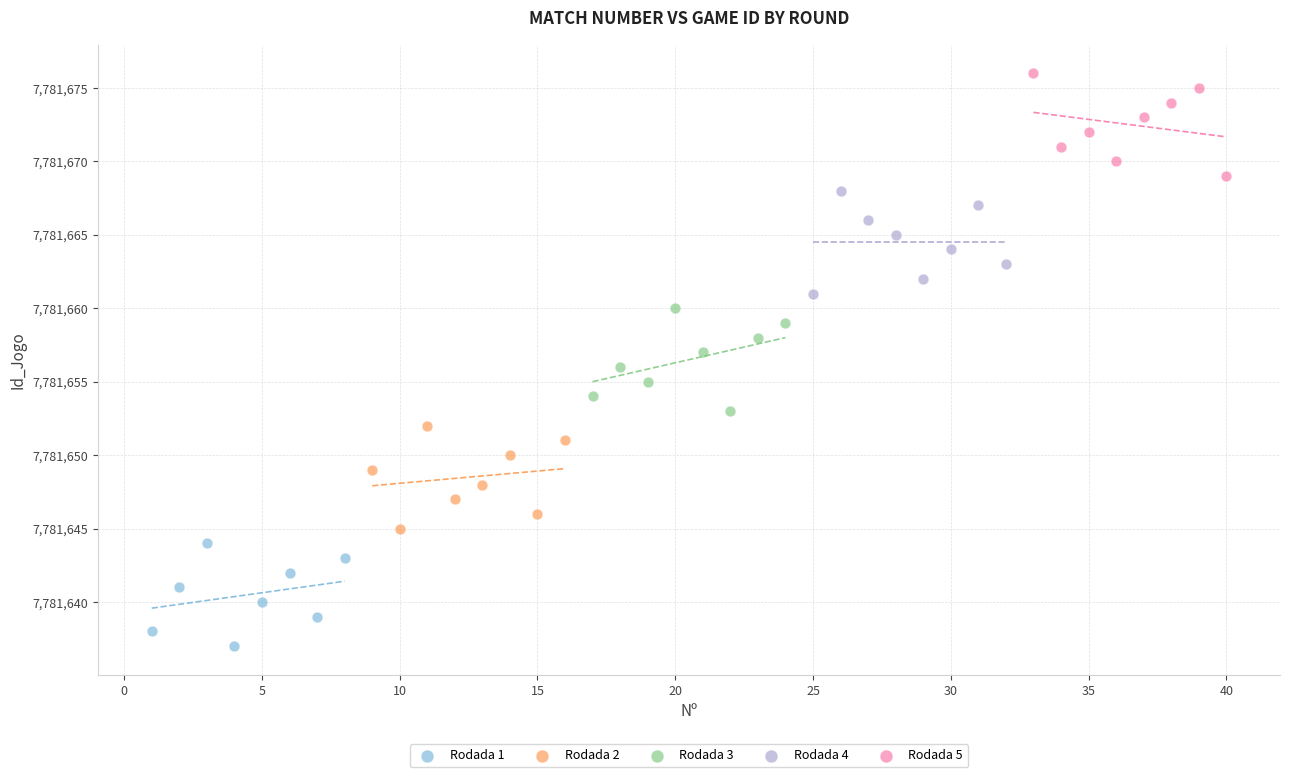

Which series contains the lowest Y value?

Rodada 1